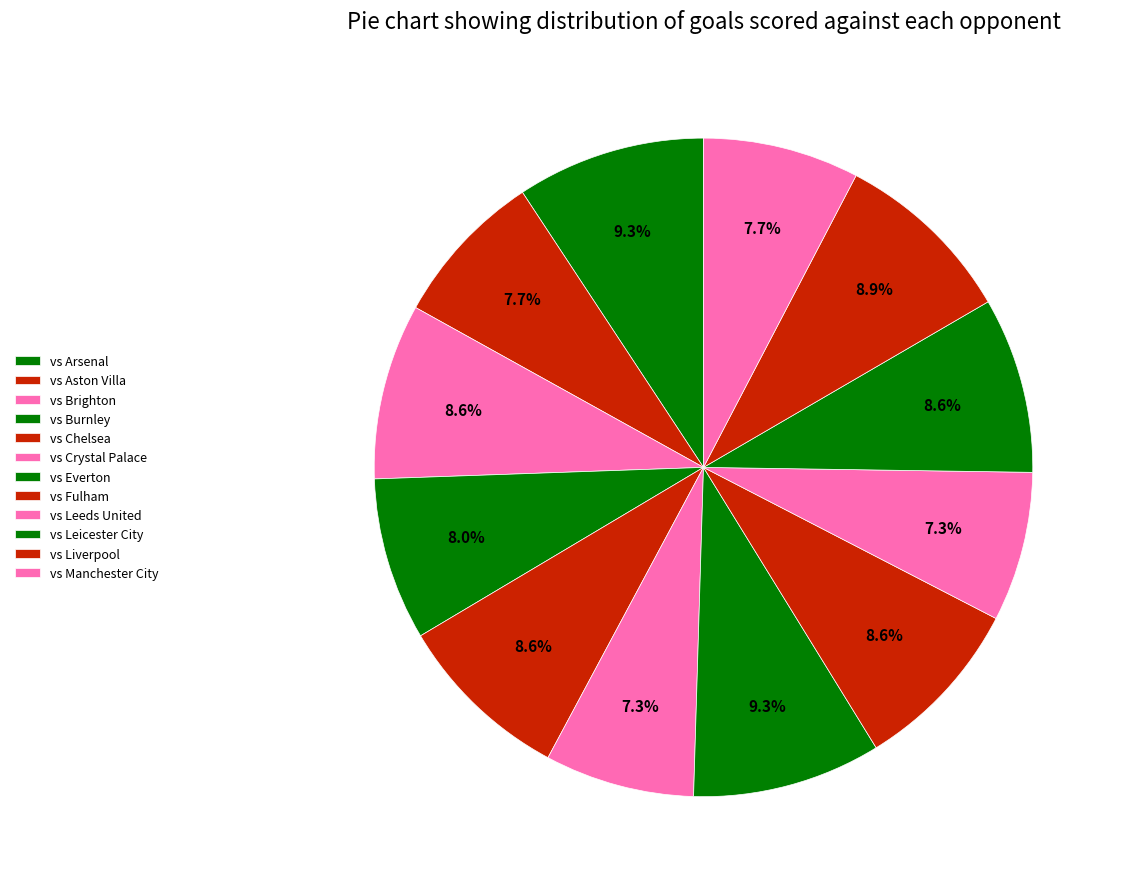

How many segments does this pie chart have?

12